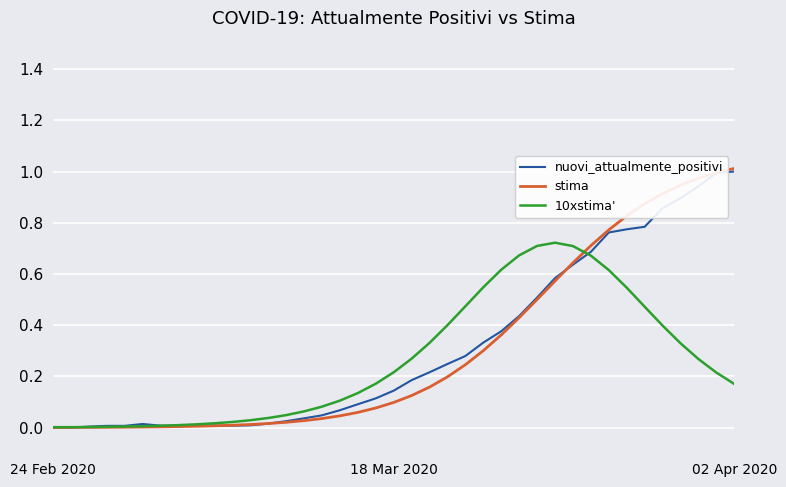

Which series has the widest spread of values?

stima